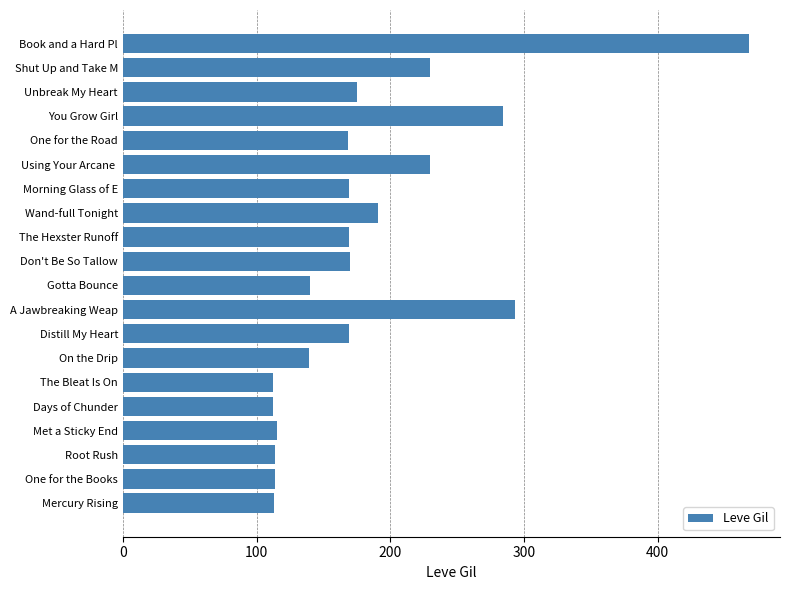

What is the sum of all values?

3675